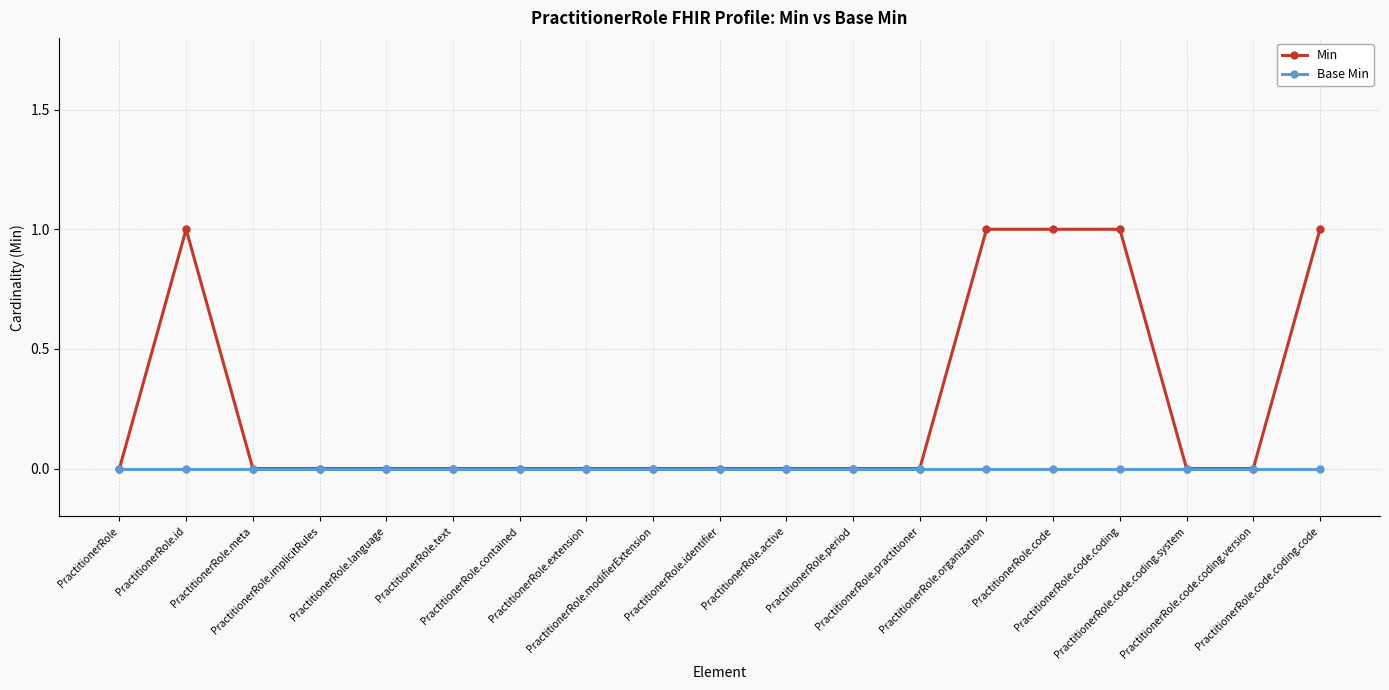

Which series has the widest spread of values?

Min